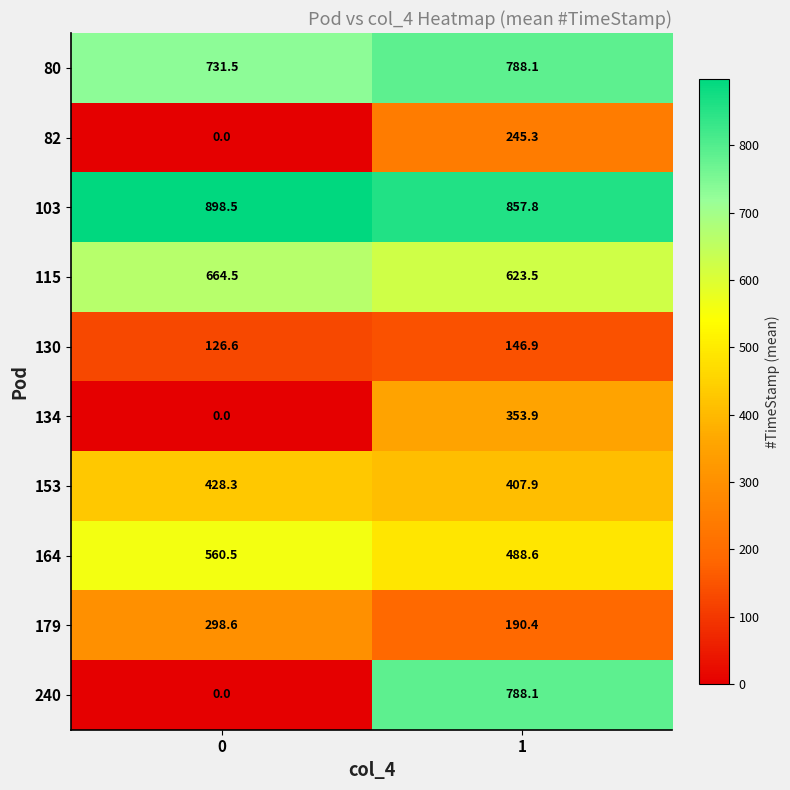

How many series are shown in this chart?

10